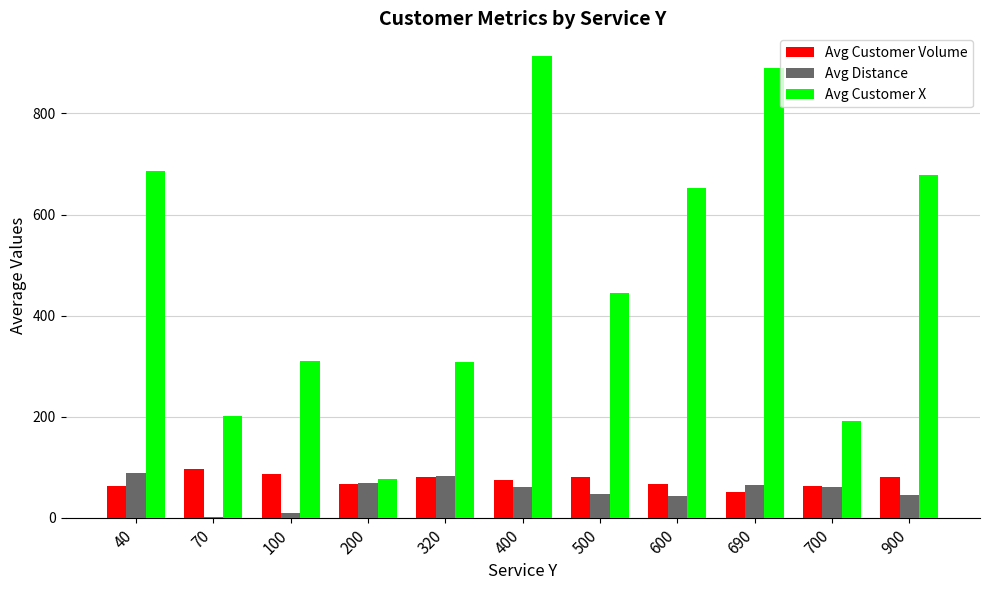

How many distinct data groups are displayed?

3